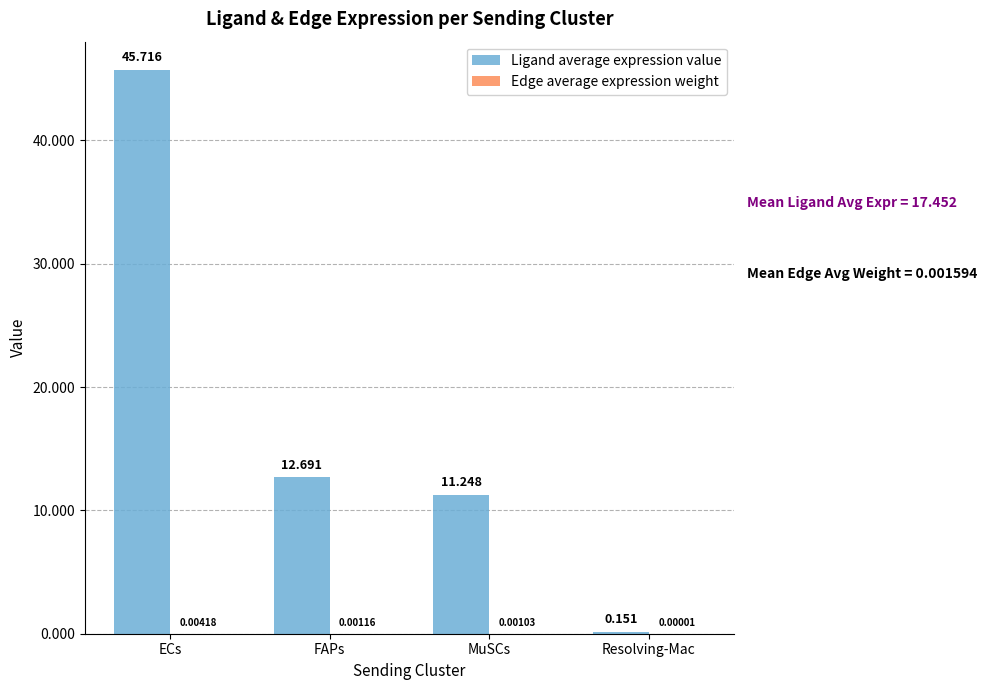

At which category is the sum across all series the highest?

ECs